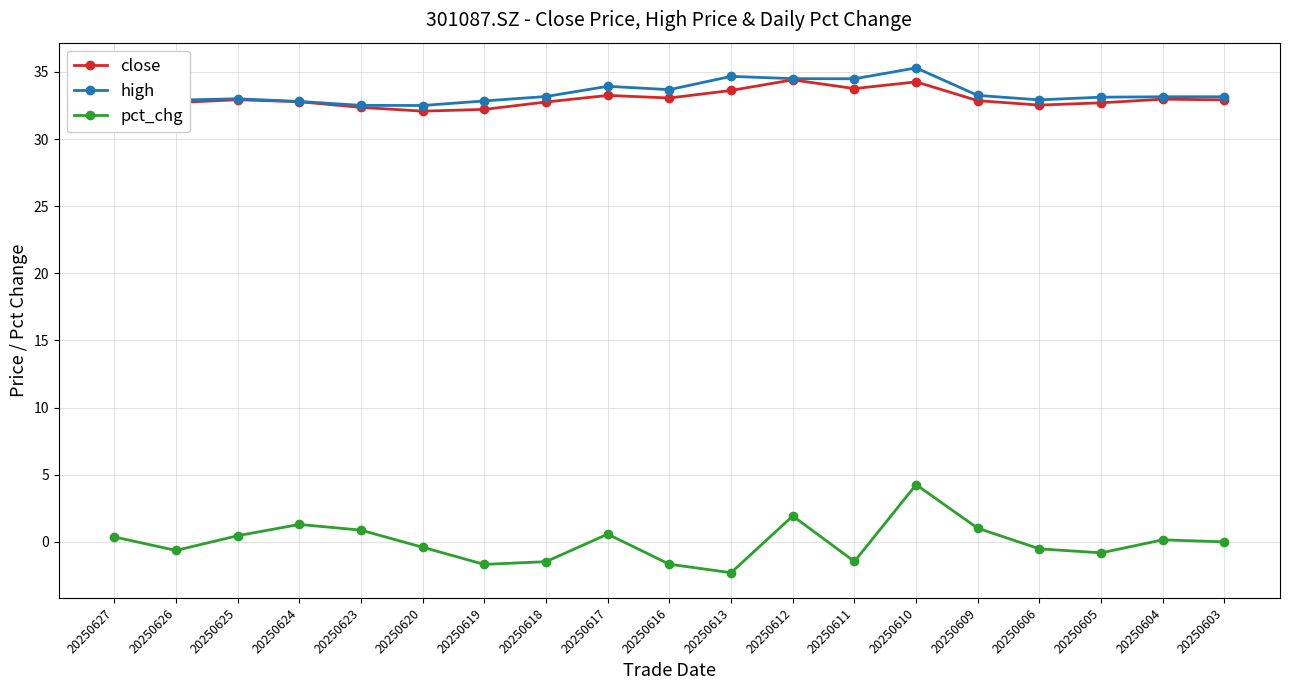

Is the value of pct_chg at 20250616 greater than the value of high at 20250625?

No